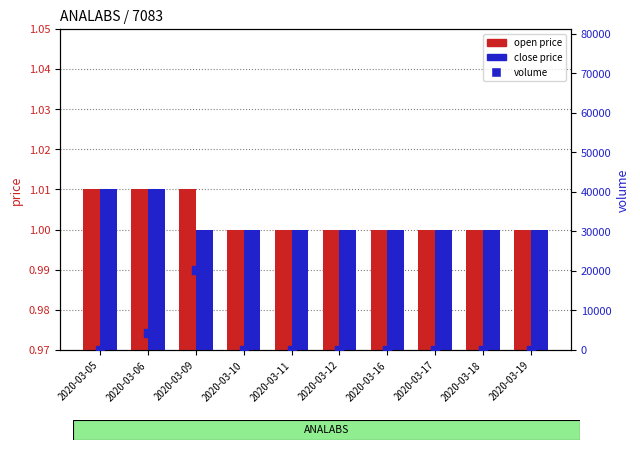

What is the maximum value shown in the chart?

20300.0